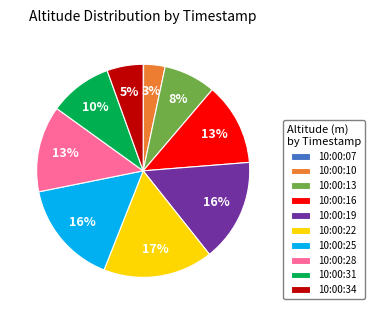

Is the sum of 10:00:28 and 10:00:25 greater than half?

No